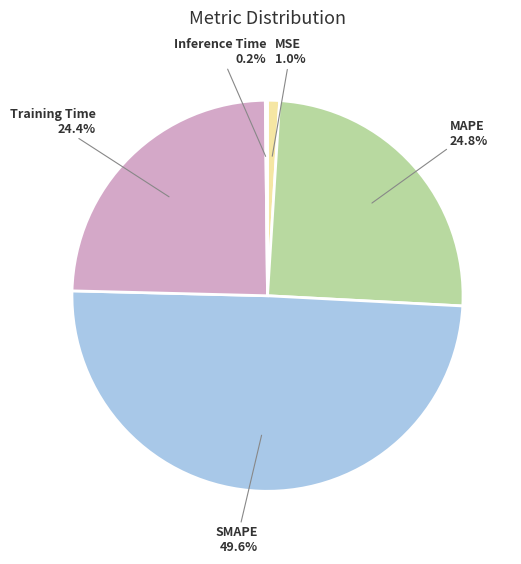

Is there a majority slice in this chart?

No